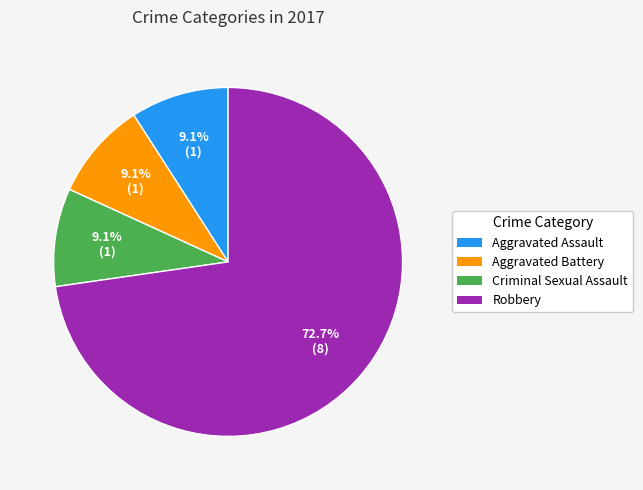

Combined, what portion of the pie is Criminal Sexual Assault and Aggravated Battery?

18.2%